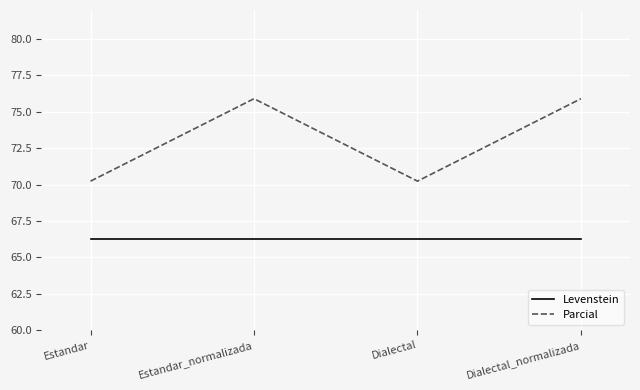

What is the sum of all Parcial values?

292.3